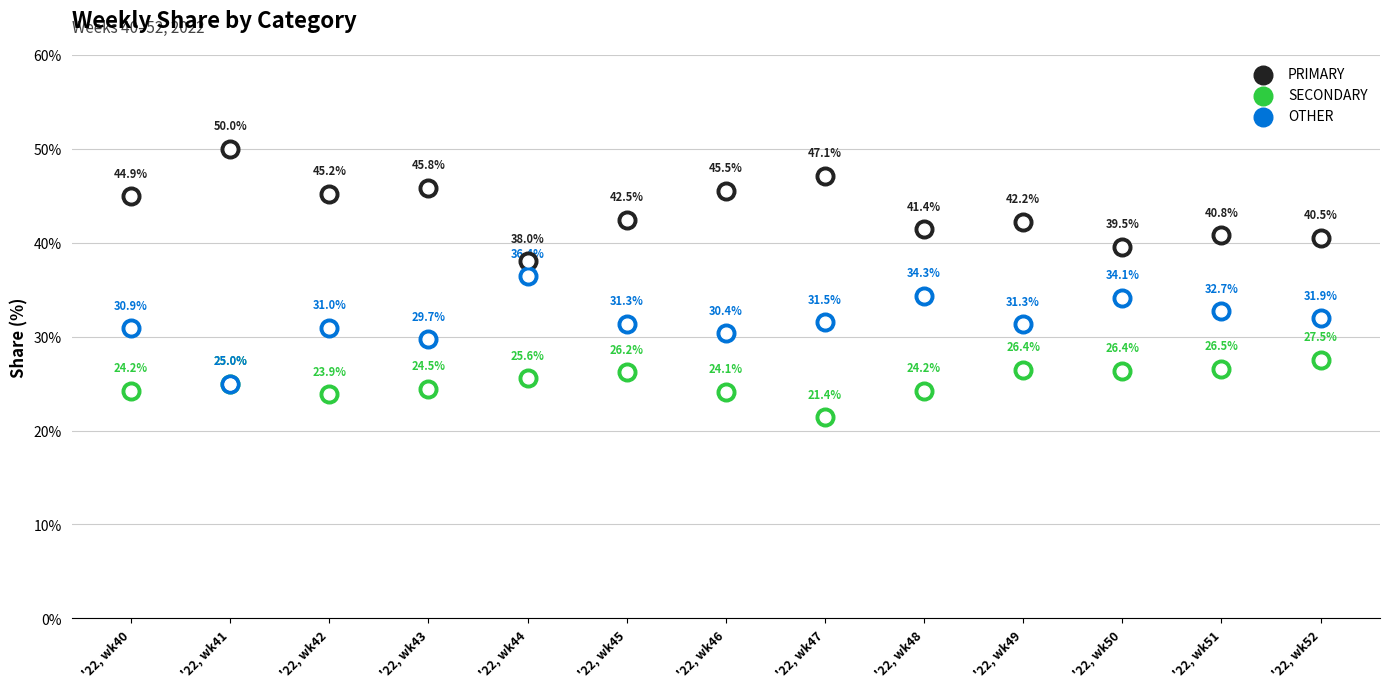

Which series contains the lowest Y value?

SECONDARY